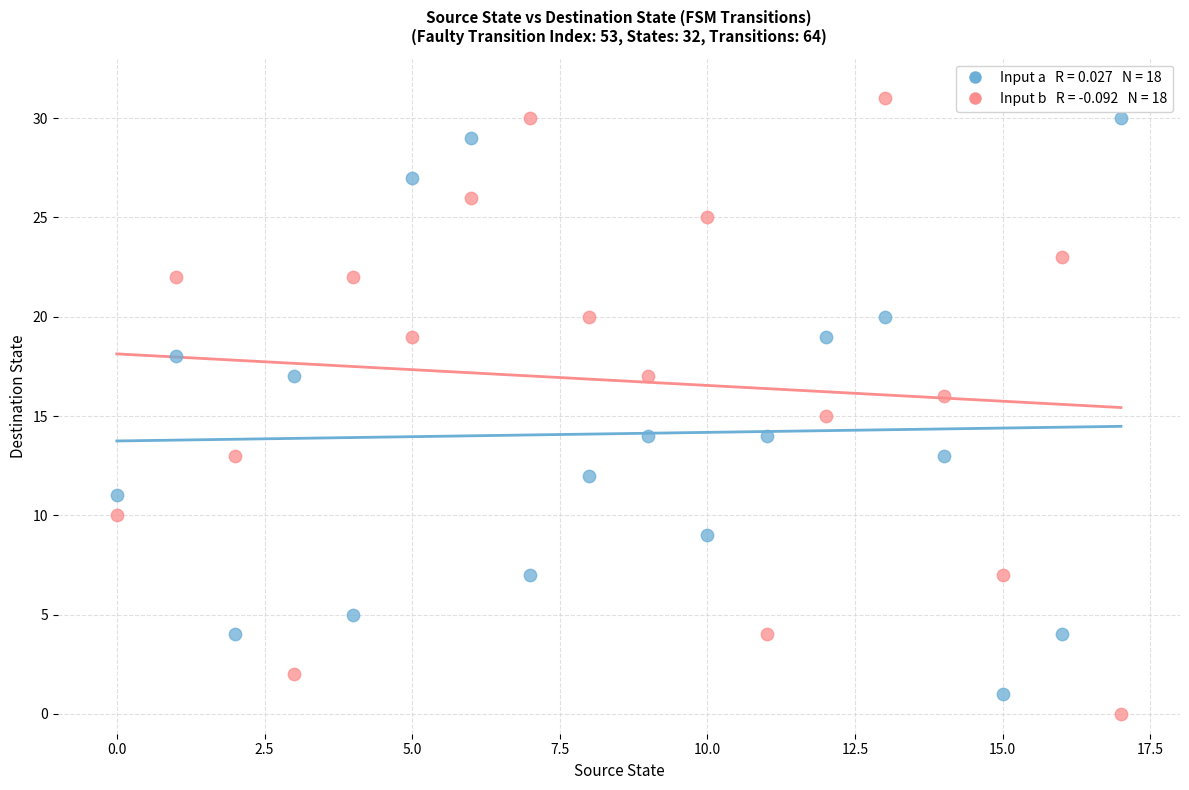

Across all data points, what is the range of Y values (max minus min)?

31